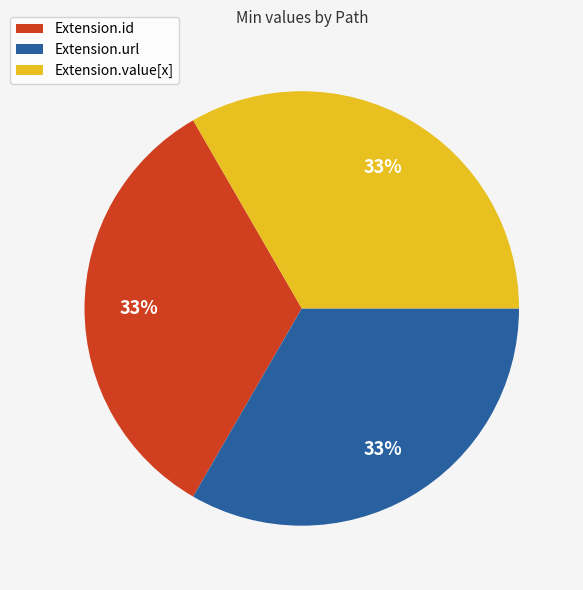

How many segments does this pie chart have?

3